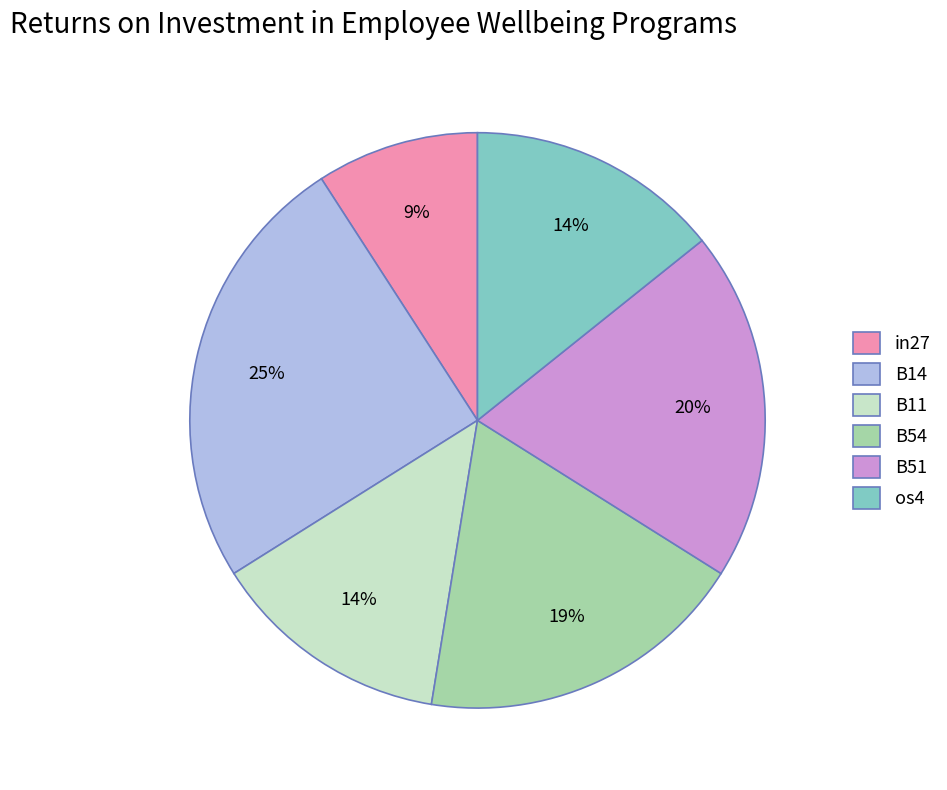

Is there a majority slice in this chart?

No